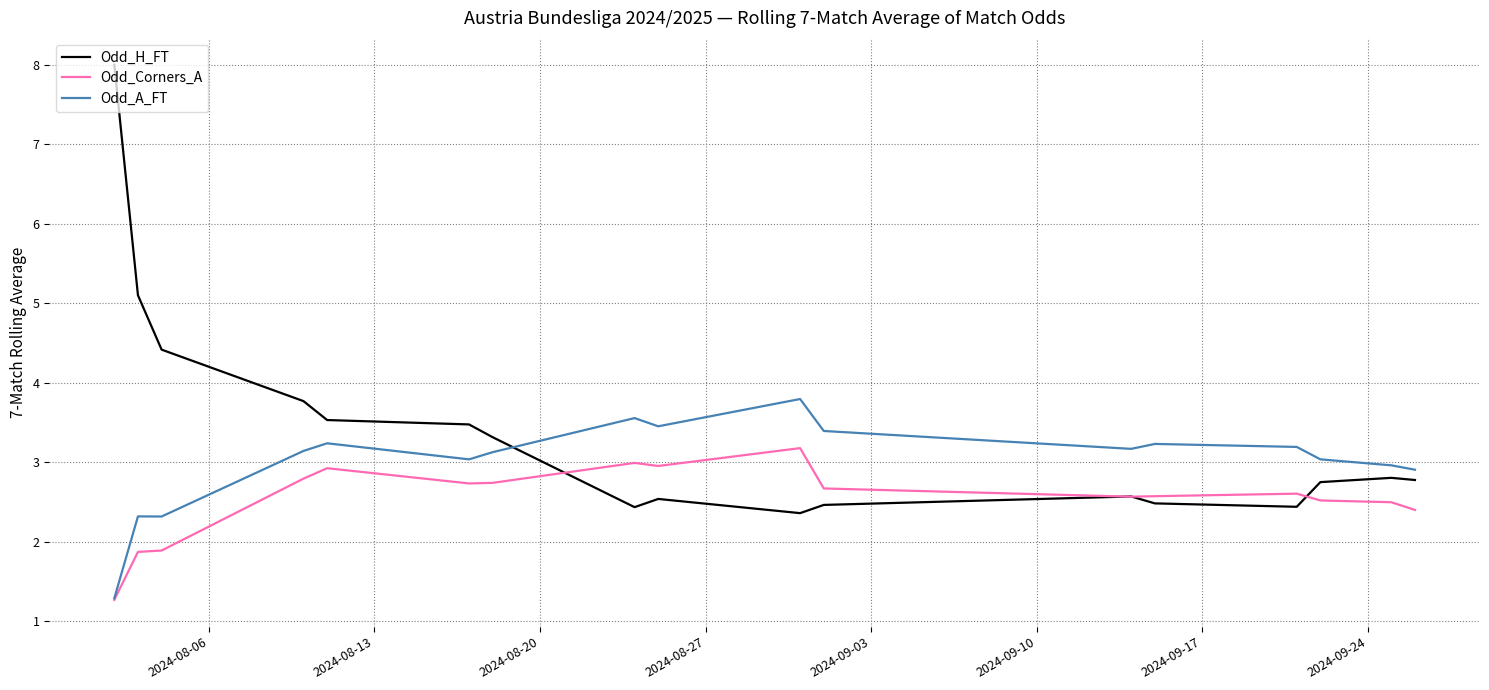

Rank the series by their average value, from highest to lowest.

Odd_H_FT, Odd_A_FT, Odd_Corners_A